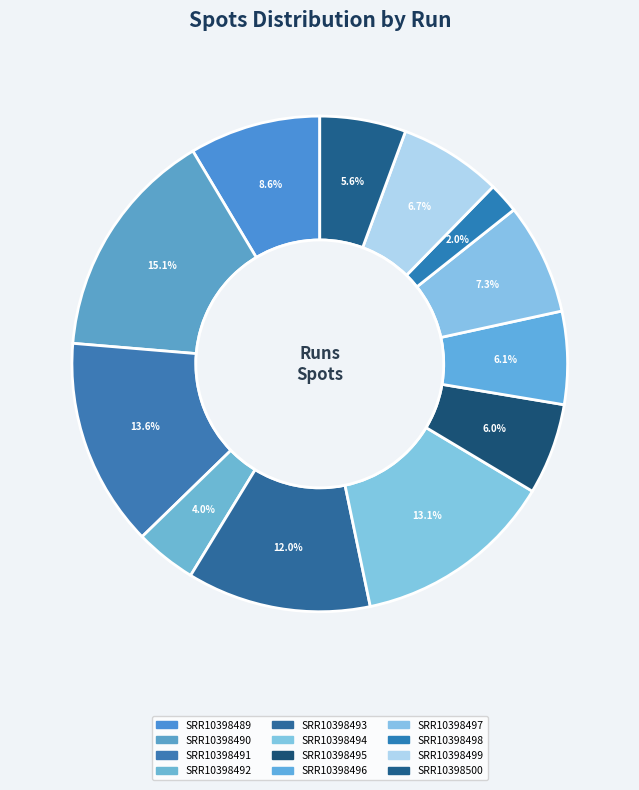

What is the total percentage of SRR10398499 and SRR10398491?

20.3%